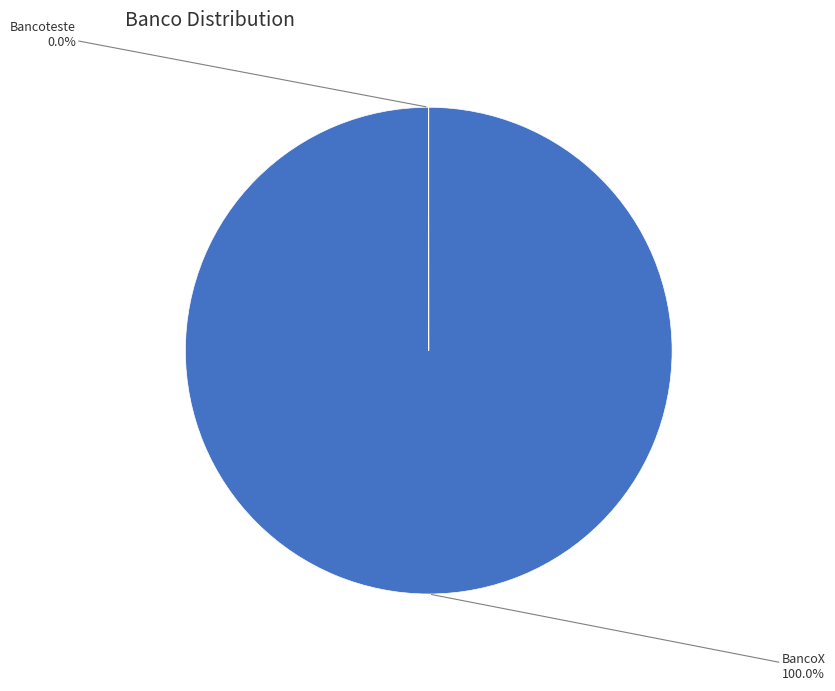

Which slice represents more than half of the pie?

BancoX